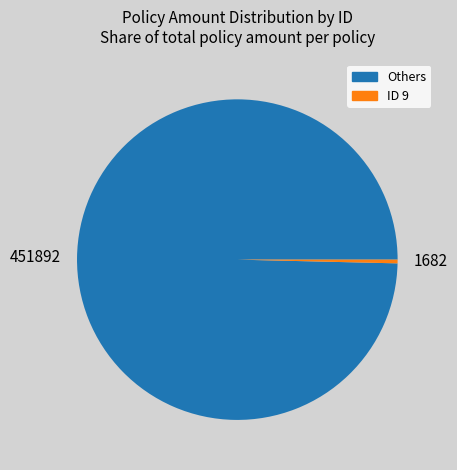

Which slice is the largest?

451892